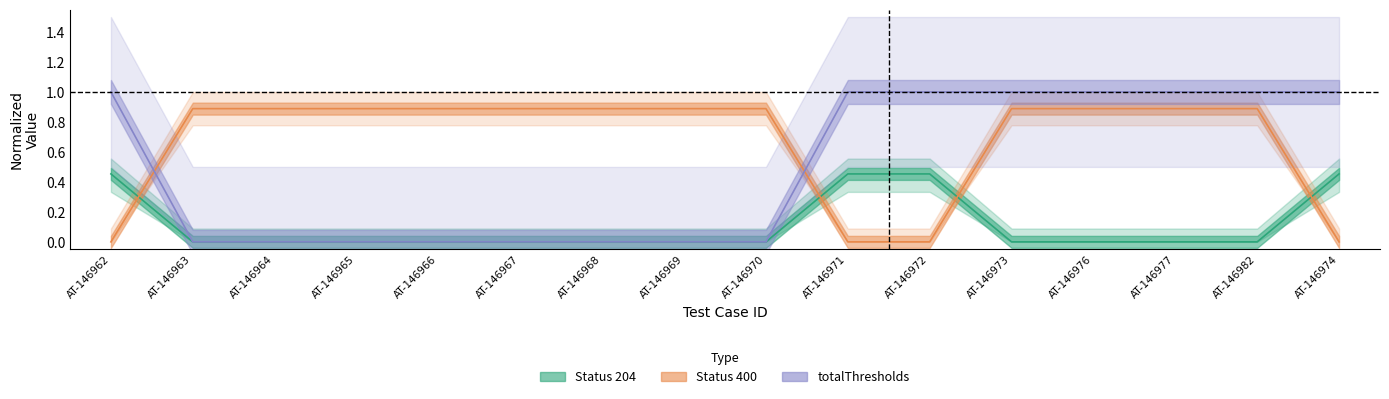

Rank the series at AT-146973 from highest to lowest value.

totalThresholds, status_400, status_204